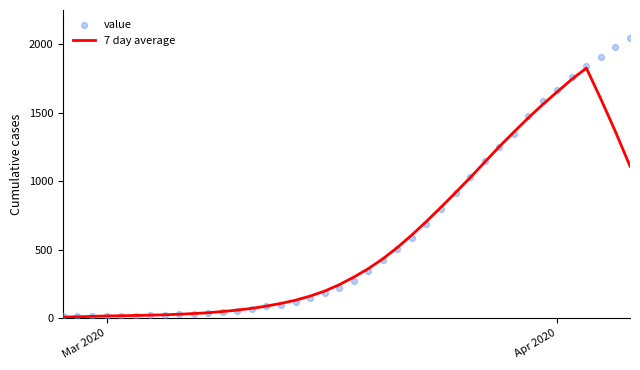

Is the value of 7 day average at 25 greater than the value of value at 37?

No